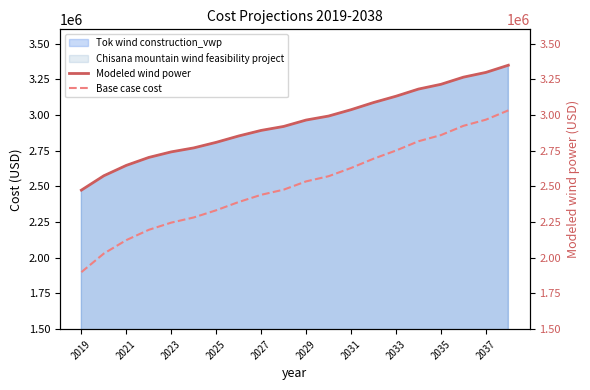

True or false: Modeled wind power and Base case cost intersect in this chart.

False